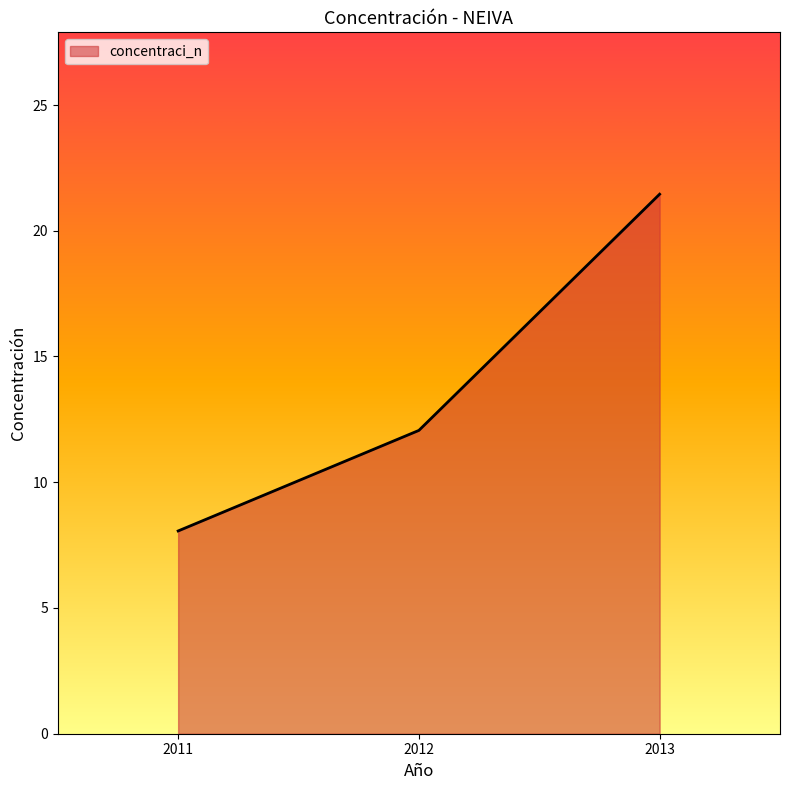

Reading left to right, transcribe all the data shown in this chart.

8.1	12.1	21.5